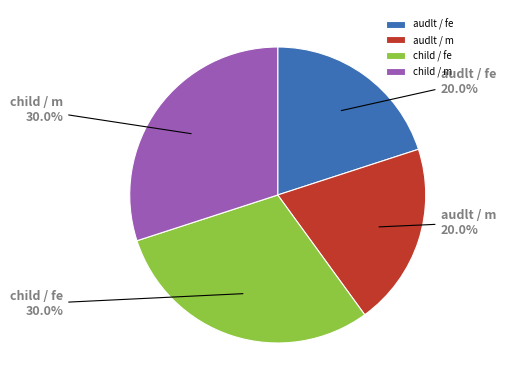

Does audlt / m represent more than half of the total?

No